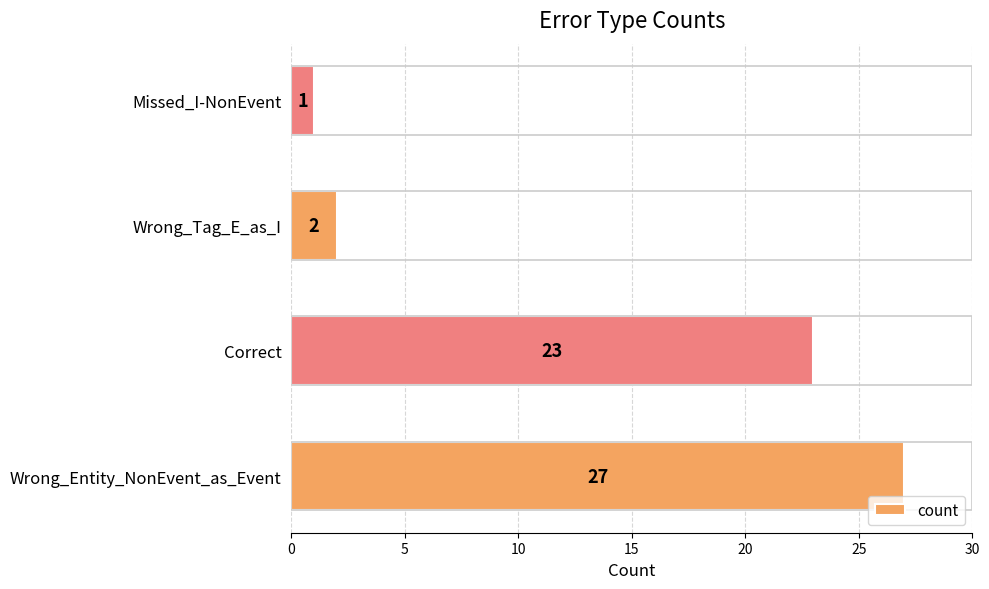

Which label corresponds to the smallest value in the chart?

Missed_I-NonEvent